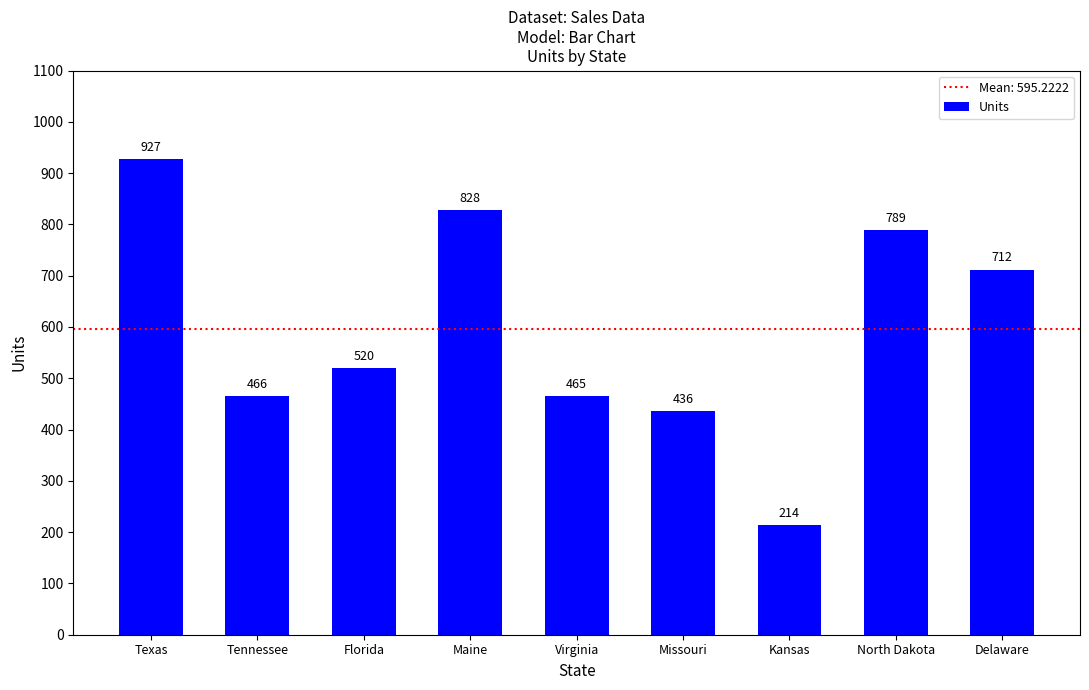

What position from the left is Maine?

4